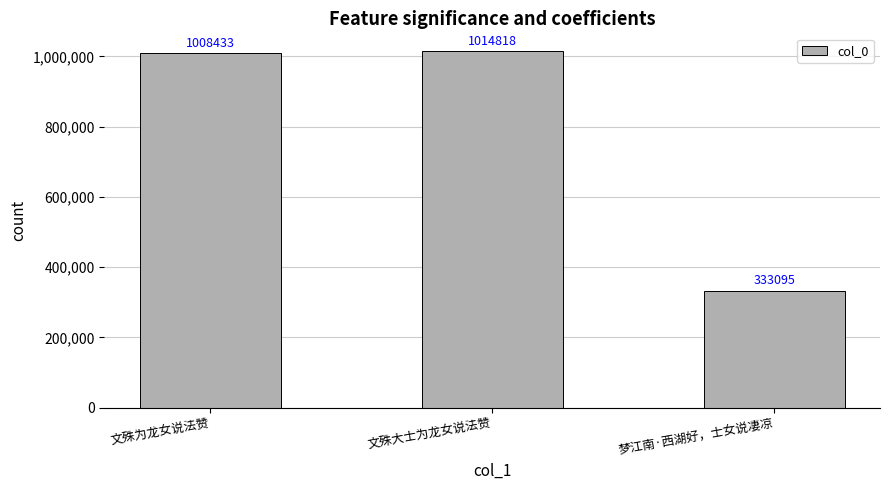

How many series are shown in this chart?

1